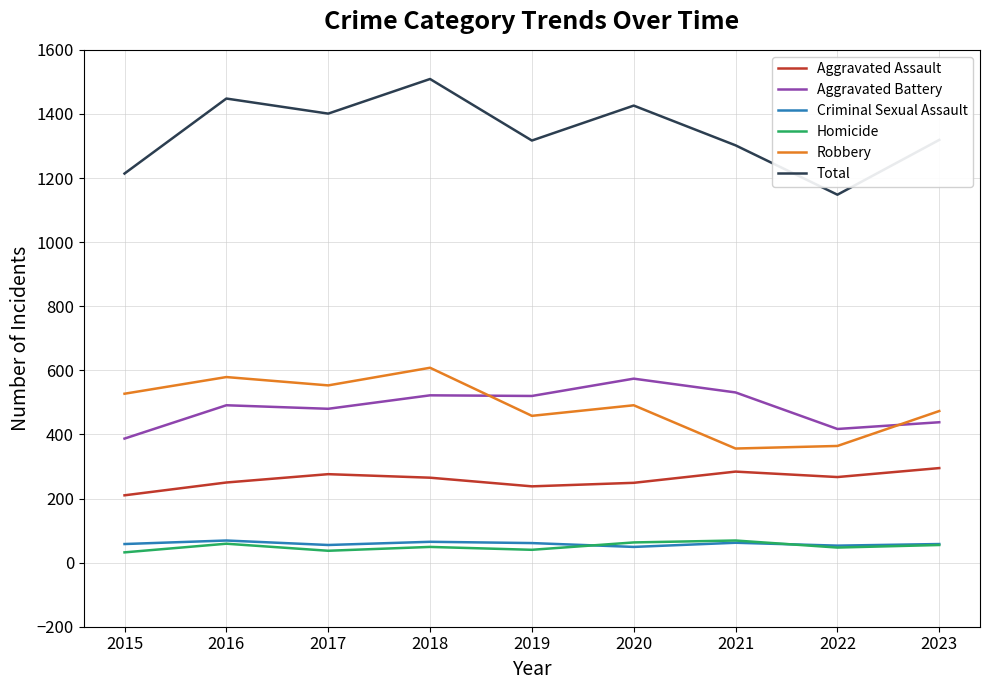

True or false: Homicide and Aggravated Battery cross at least once.

False